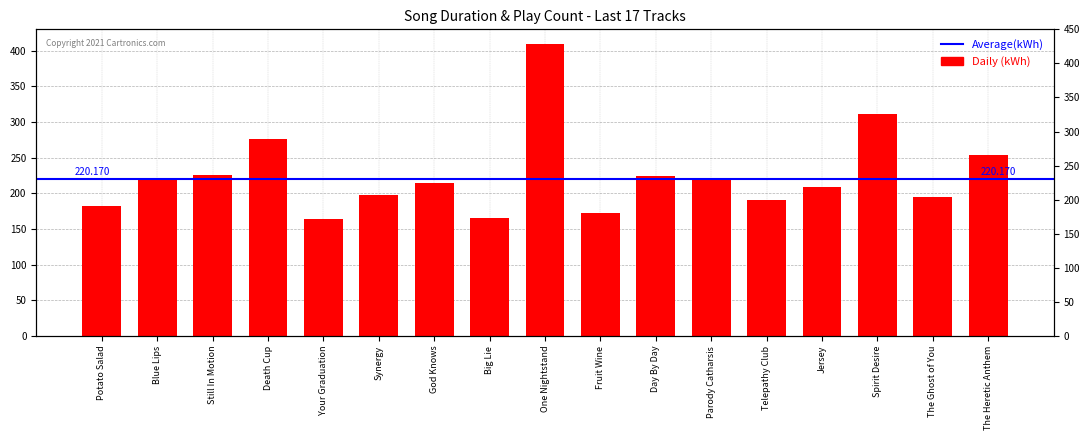

What is the label of the 10th bar from the left?

Fruit Wine